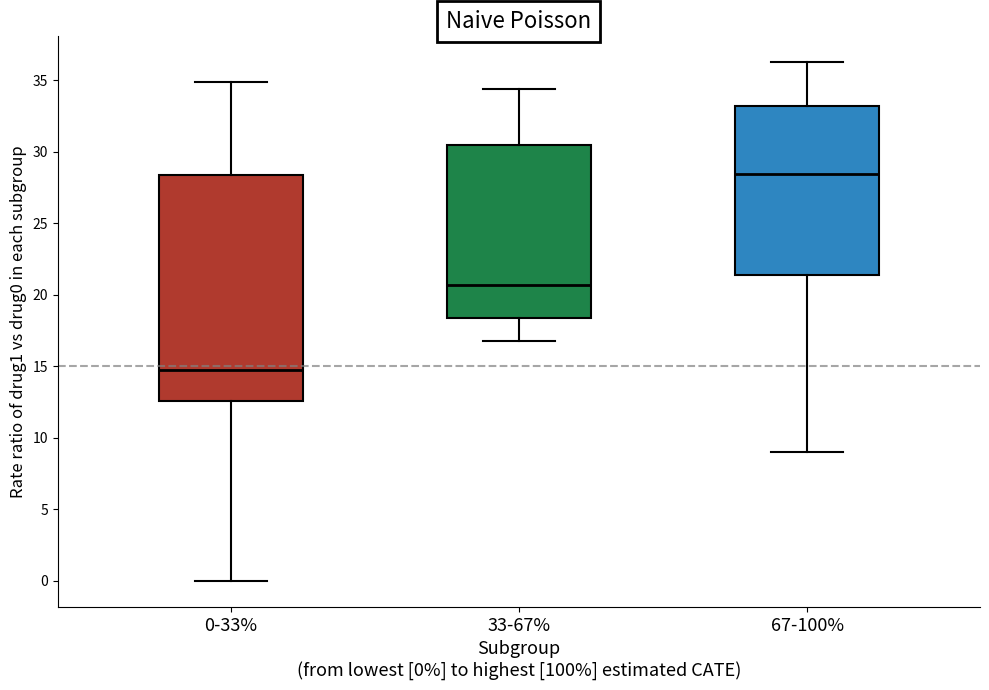

Which box is the tallest, from its lower edge to its upper edge?

0-33%